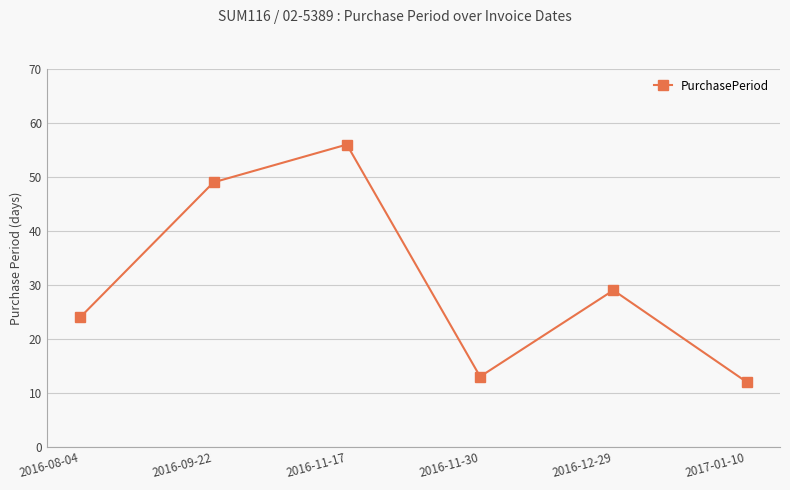

Count the number of categories in the chart.

6